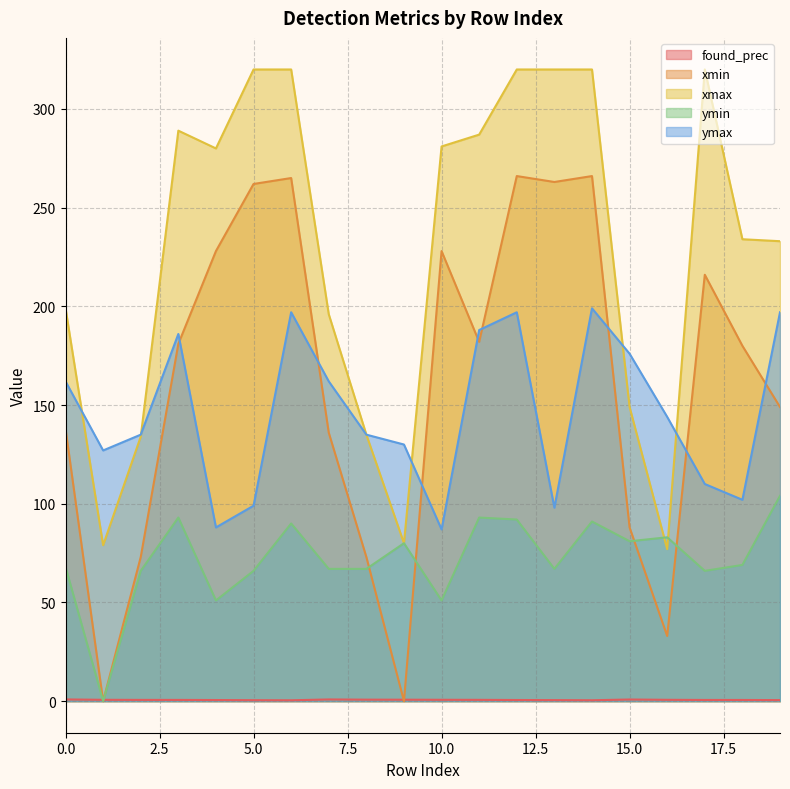

At which category does xmax reach its first local peak?

3